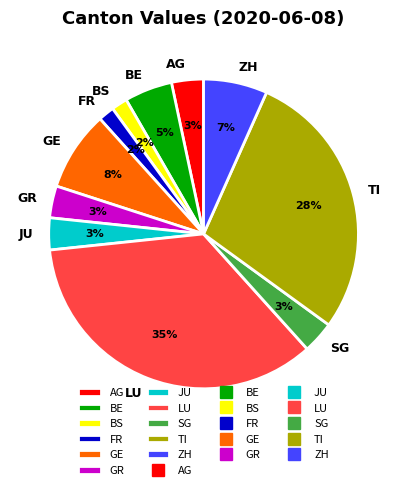

How many slices are in this pie chart?

11